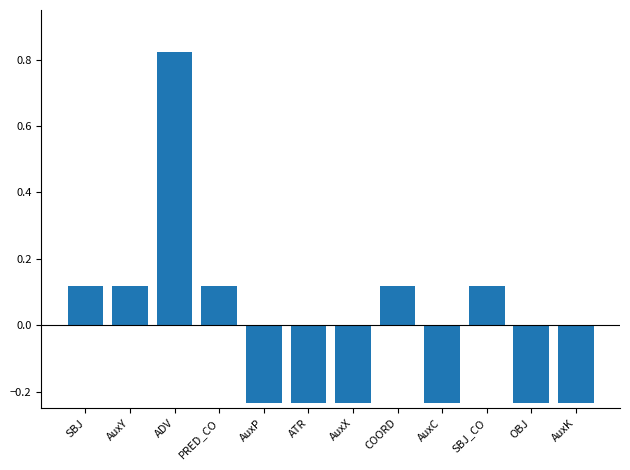

What is the difference between the maximum and second lowest values?

1.1